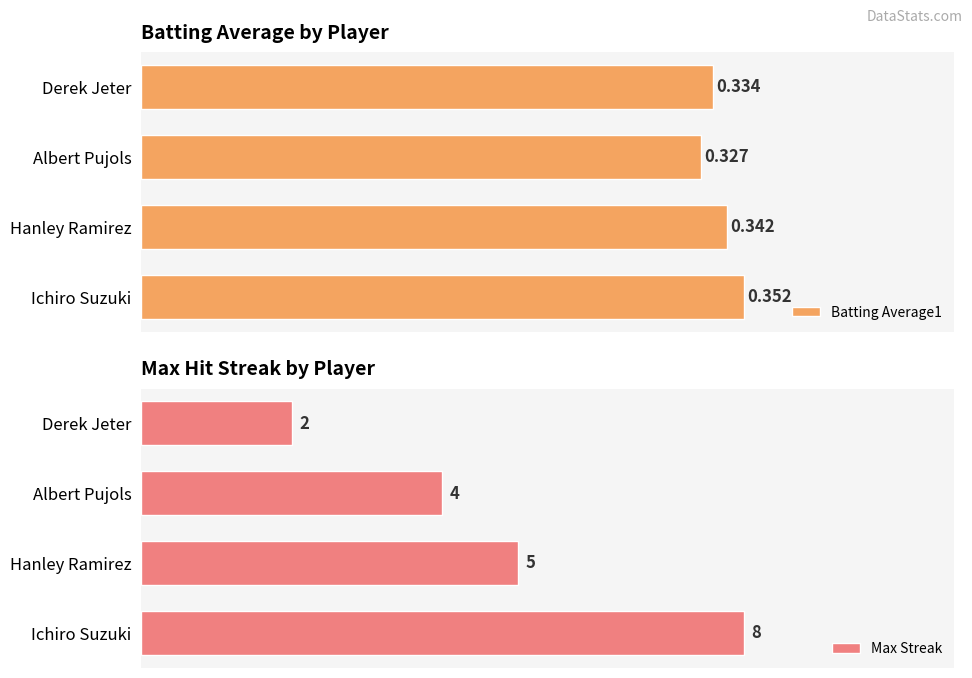

Rank the categories by Batting Average1 value from lowest to highest.

Albert Pujols, Derek Jeter, Hanley Ramirez, Ichiro Suzuki